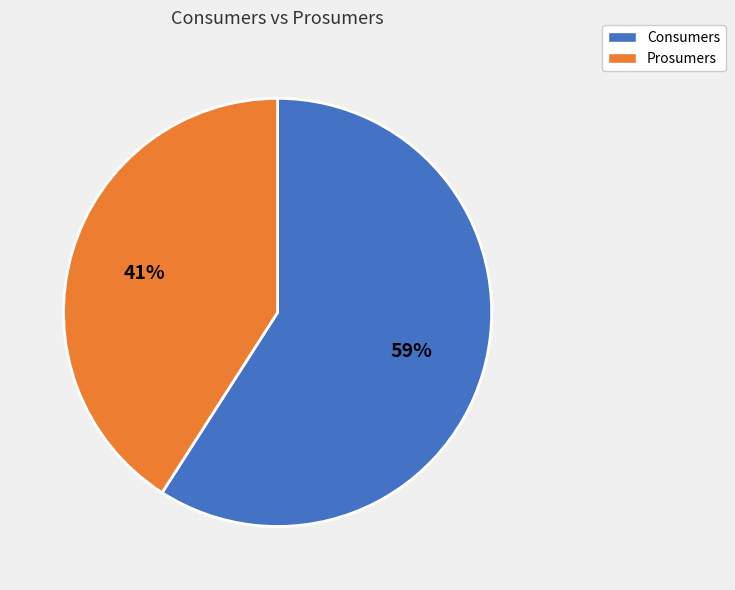

Count the number of slices in the pie.

2